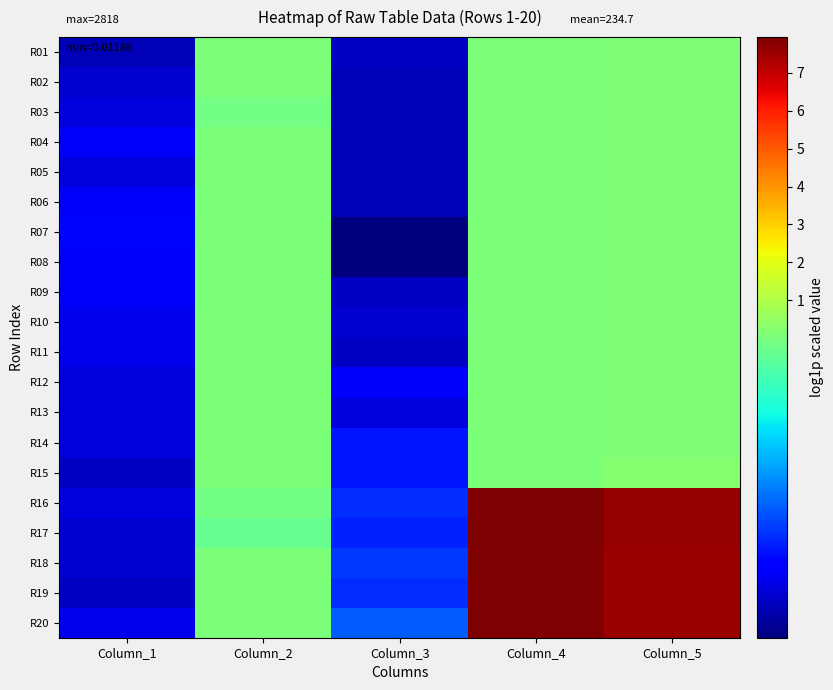

At which category is the sum across all series the highest?

Column_4